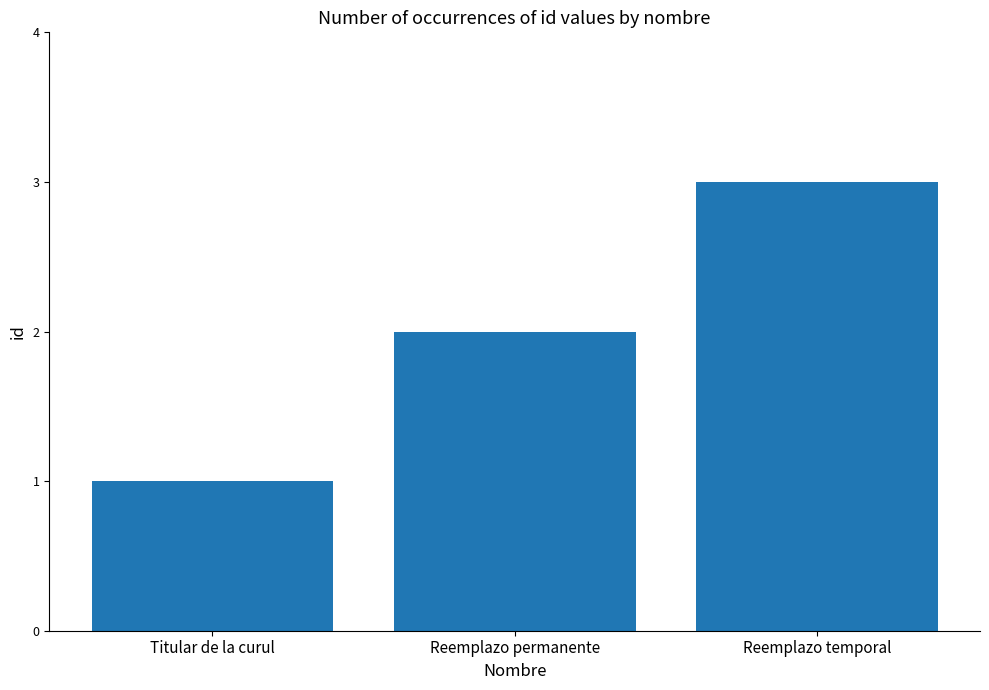

List the labels in order of value, largest first.

Reemplazo temporal, Reemplazo permanente, Titular de la curul